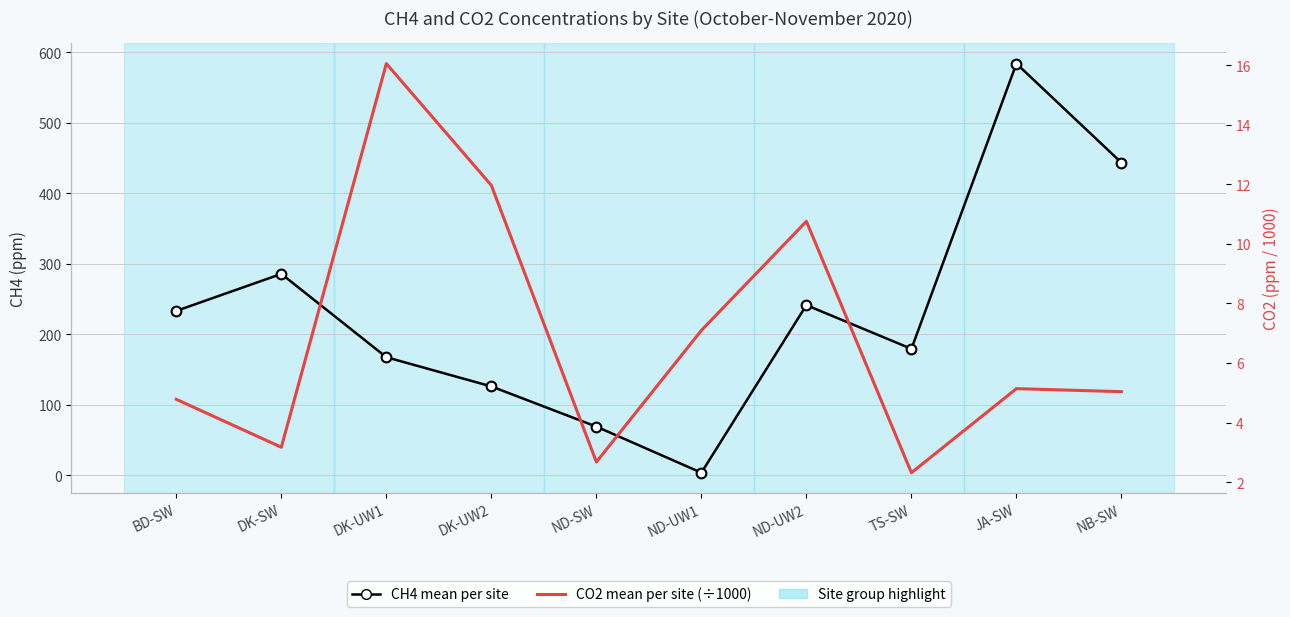

The value of CH4 (ppm) per site mean at BD-SW is 324.9. True or false?

False